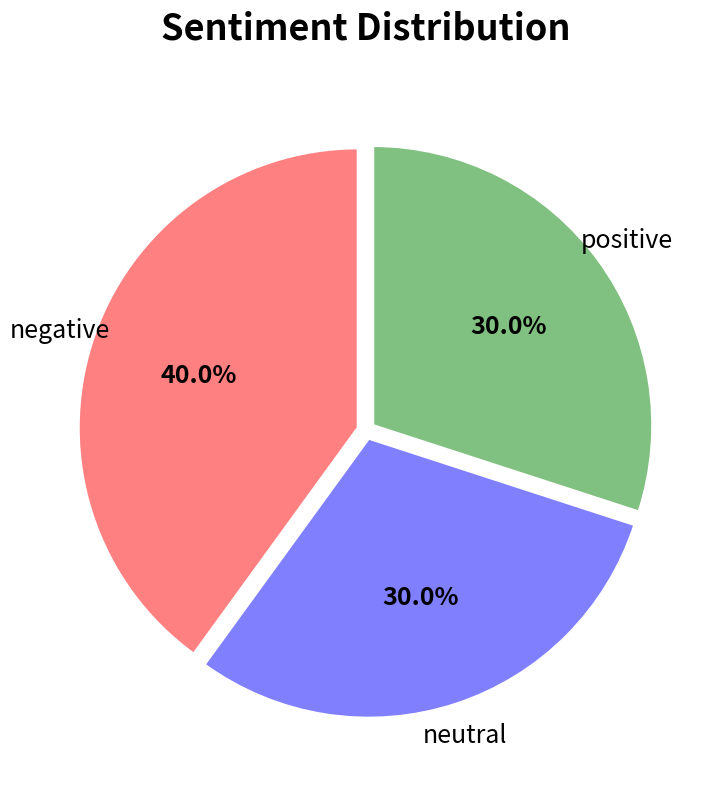

Is there any slice that represents more than half of the pie?

No